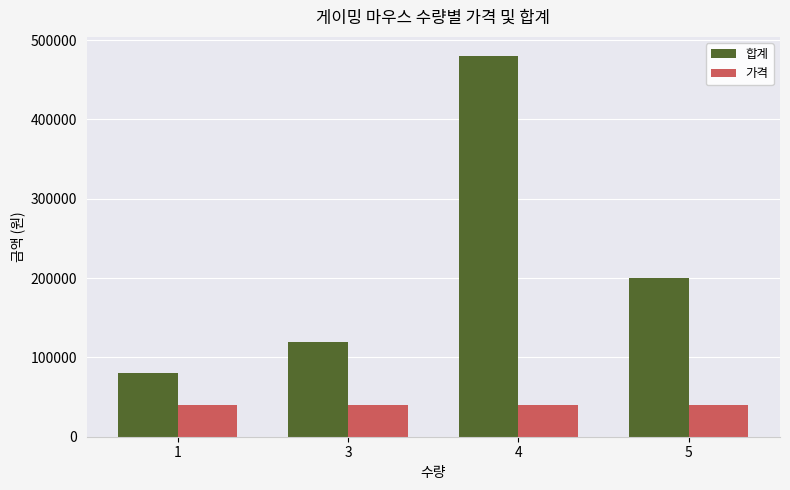

The value of 가격 at 4 is 40000. True or false?

True